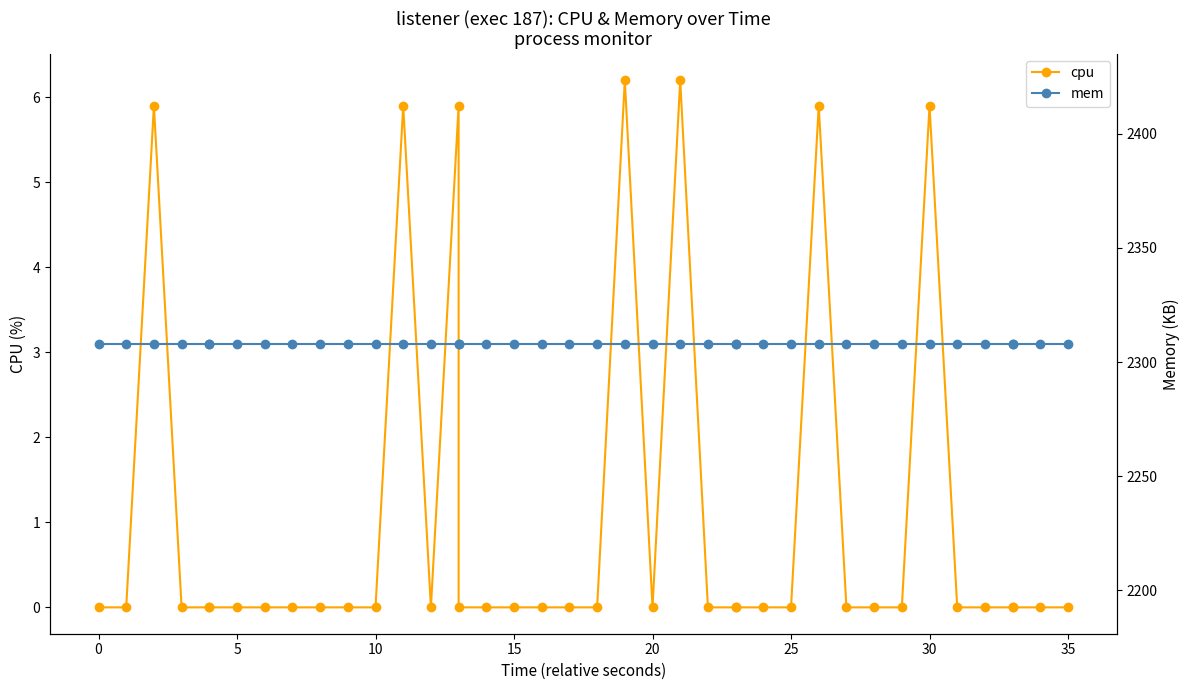

Does the chart have visible grid lines?

No